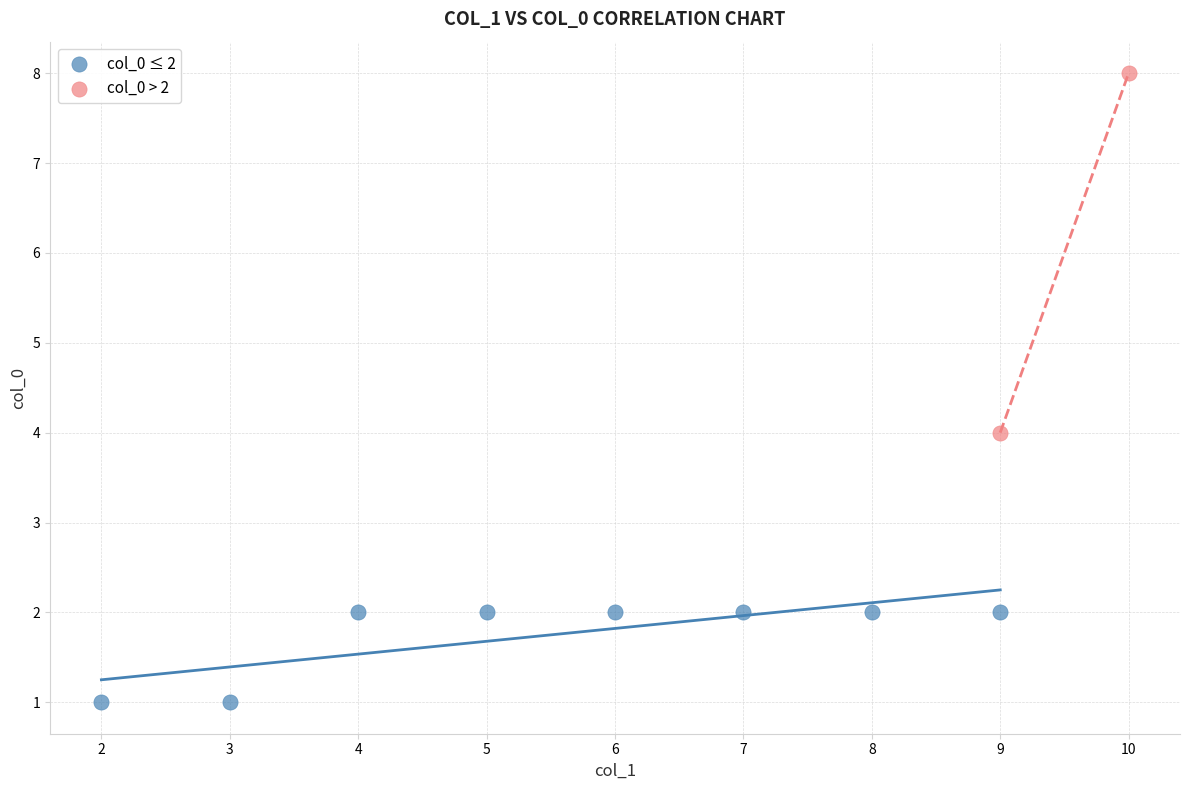

What are all the series names shown in the legend?

col_0 ≤ 2, col_0 > 2